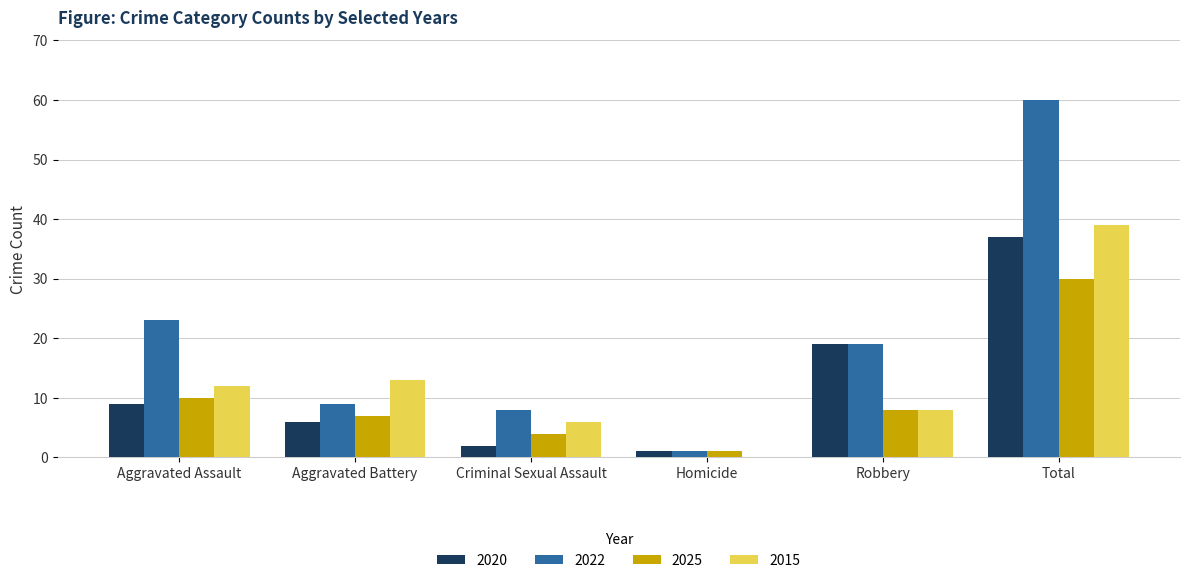

Reading left to right, what are all the values shown in this chart?

2020: 9	6	2	1	19	37
2022: 23	9	8	1	19	60
2025: 10	7	4	1	8	30
2015: 12	13	6	0	8	39